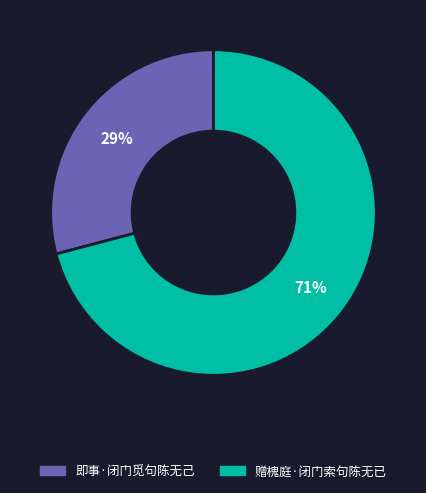

Does 赠槐庭·闭门索句陈无已 represent more than half of the total?

Yes